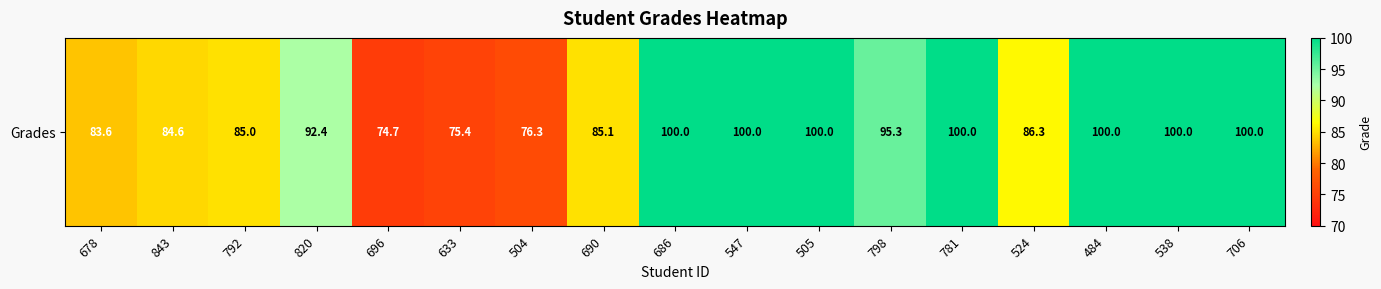

The chart shows a value of 84.6 at 843. True or false?

True